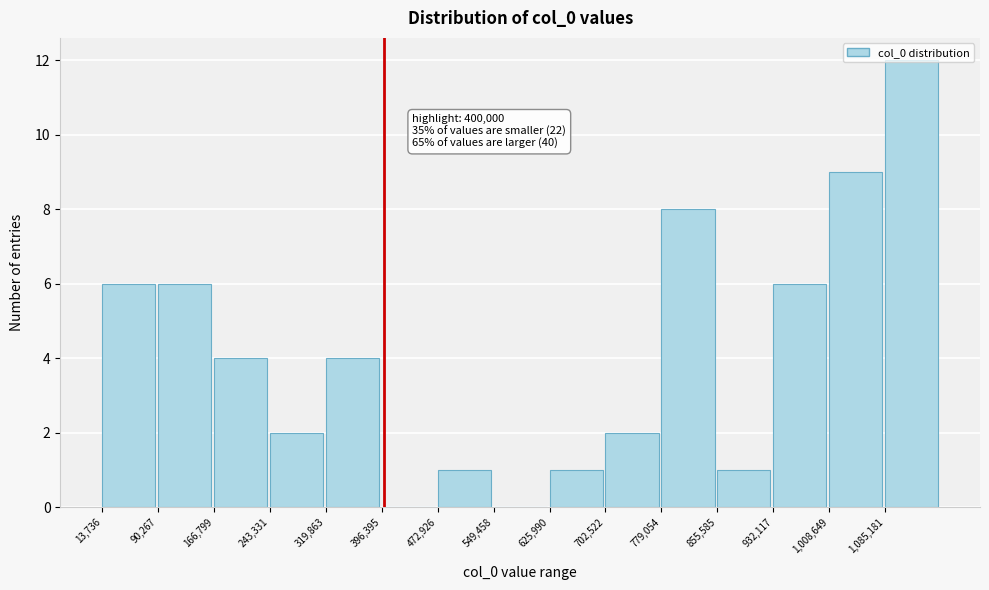

Over which range of the x-axis is the bar tallest?

1090000 to 1160000